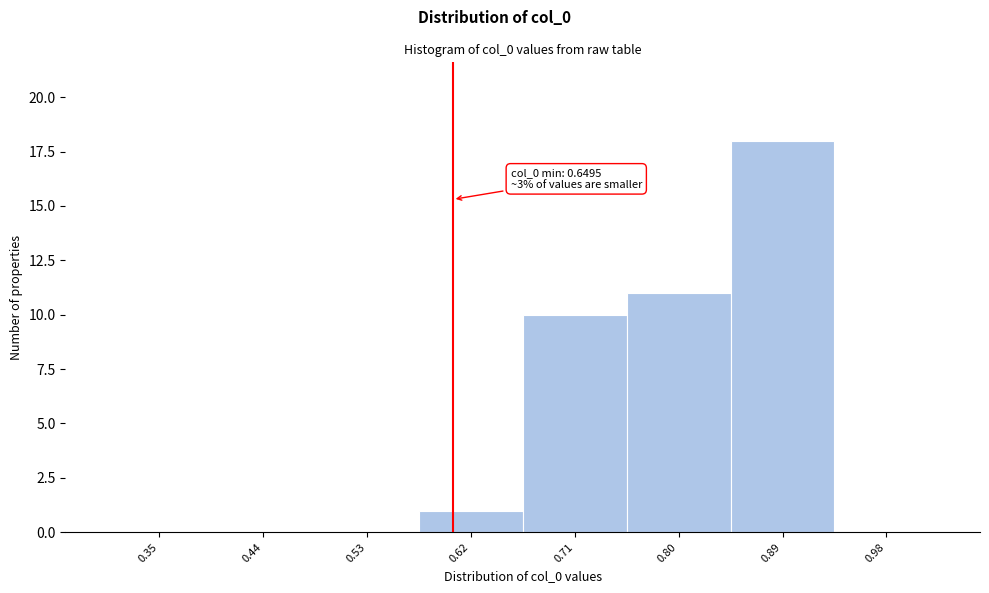

Reading right to left, extract all data points from this chart.

0.98=0	0.89=18	0.80=11	0.71=10	0.62=1	0.53=0	0.44=0	0.35=0